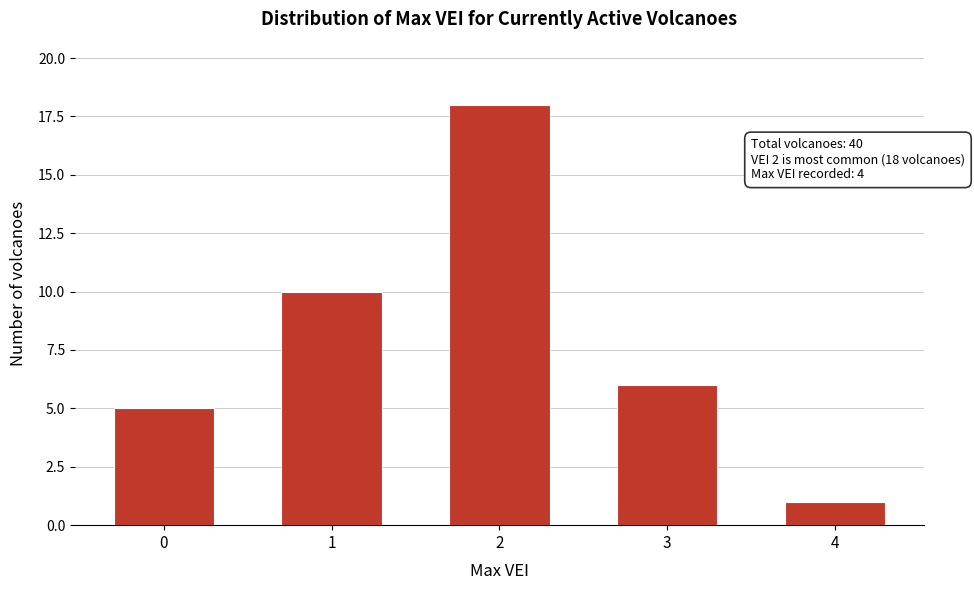

Reading left to right, transcribe all the data shown in this chart.

5	10	18	6	1